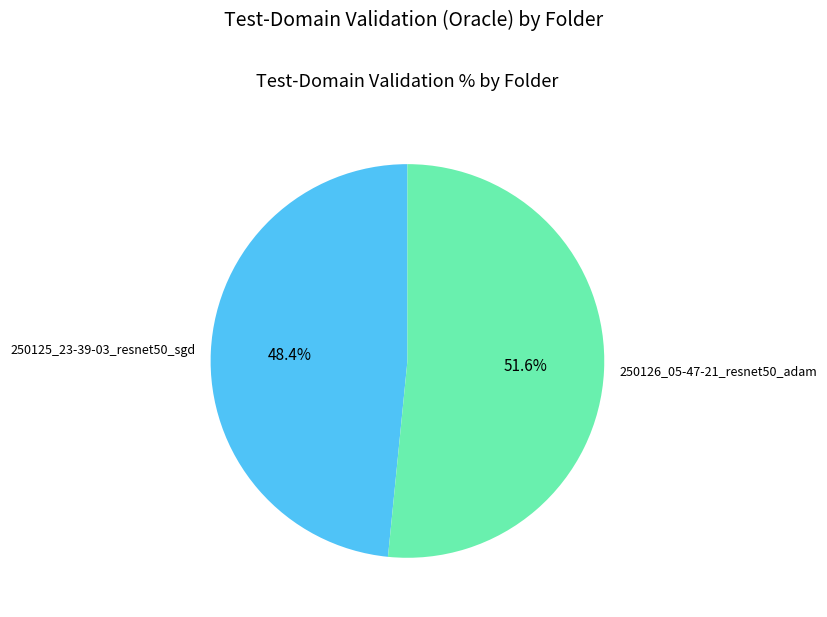

Rank the categories by value from highest to lowest.

250126_05-47-21_resnet50_adam, 250125_23-39-03_resnet50_sgd